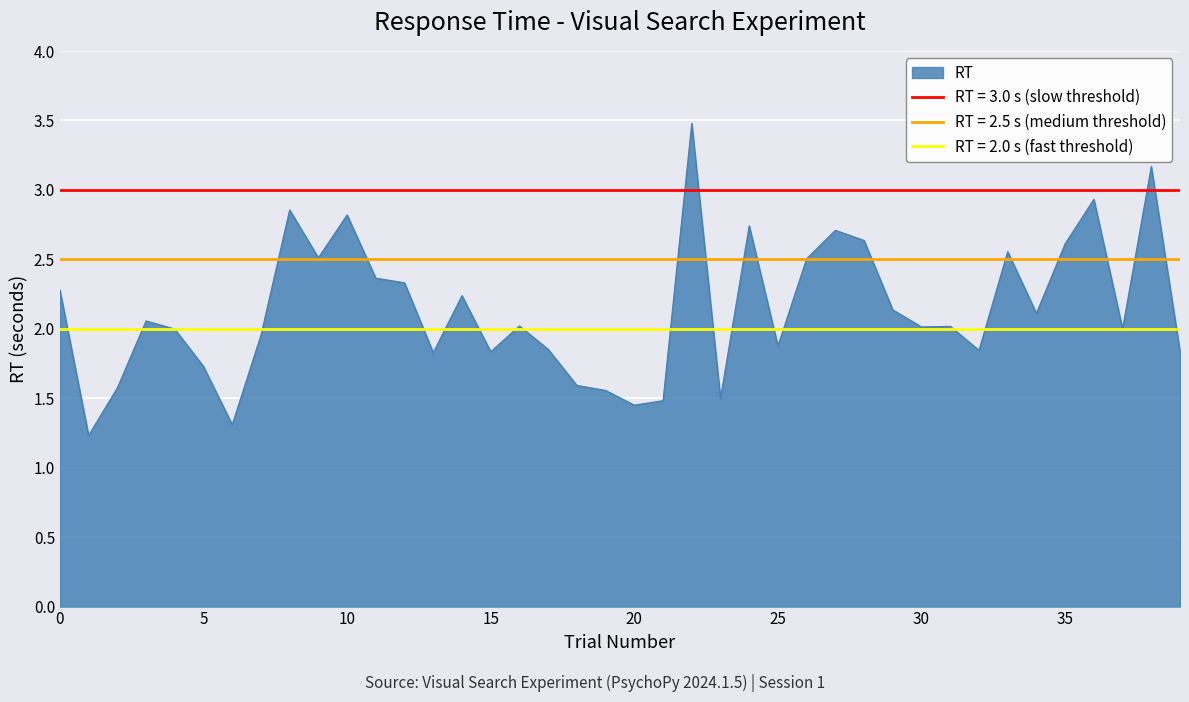

Rank the categories by value from lowest to highest.

1, 6, 20, 21, 23, 19, 2, 18, 5, 13, 15, 39, 32, 17, 25, 7, 4, 37, 30, 31, 16, 3, 34, 29, 14, 0, 12, 11, 26, 9, 33, 35, 28, 27, 24, 10, 8, 36, 38, 22